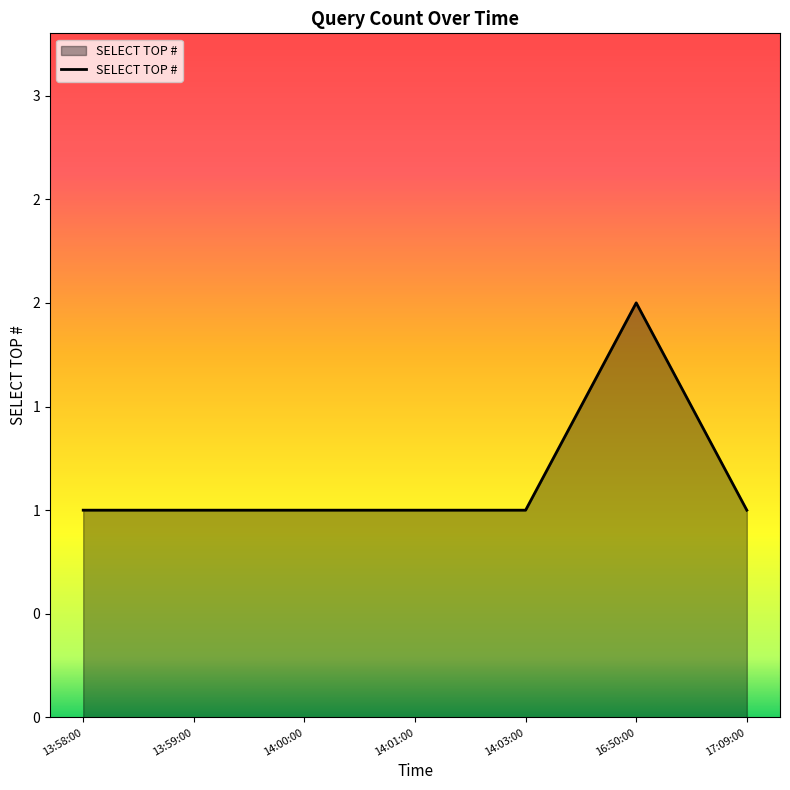

At which label is the value closest to 1?

13:58:00